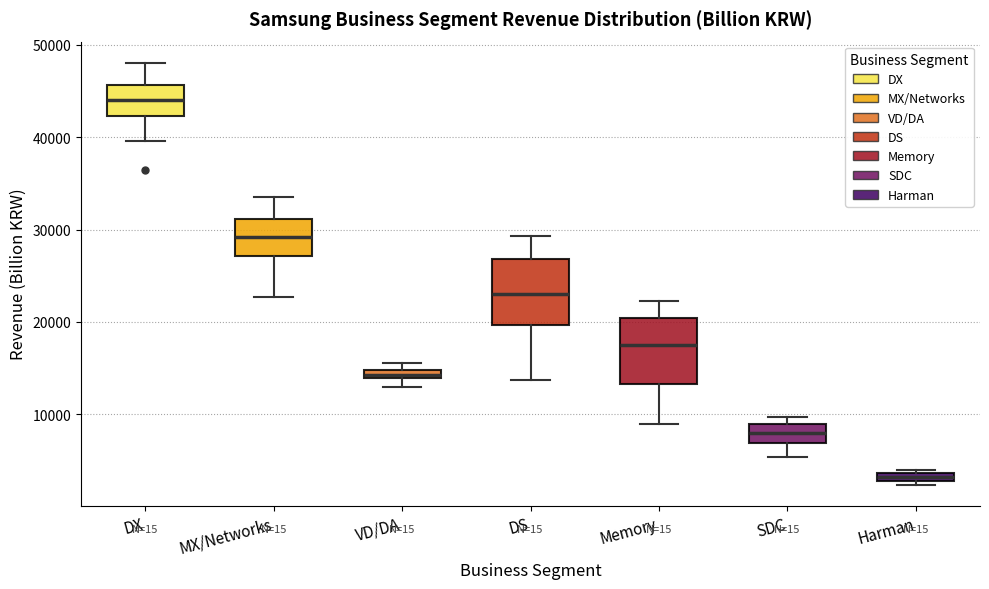

Where does the lower whisker of the box for SDC end on the y-axis? The values are not printed on the chart, so give them approximately, as read against the axis.

5000